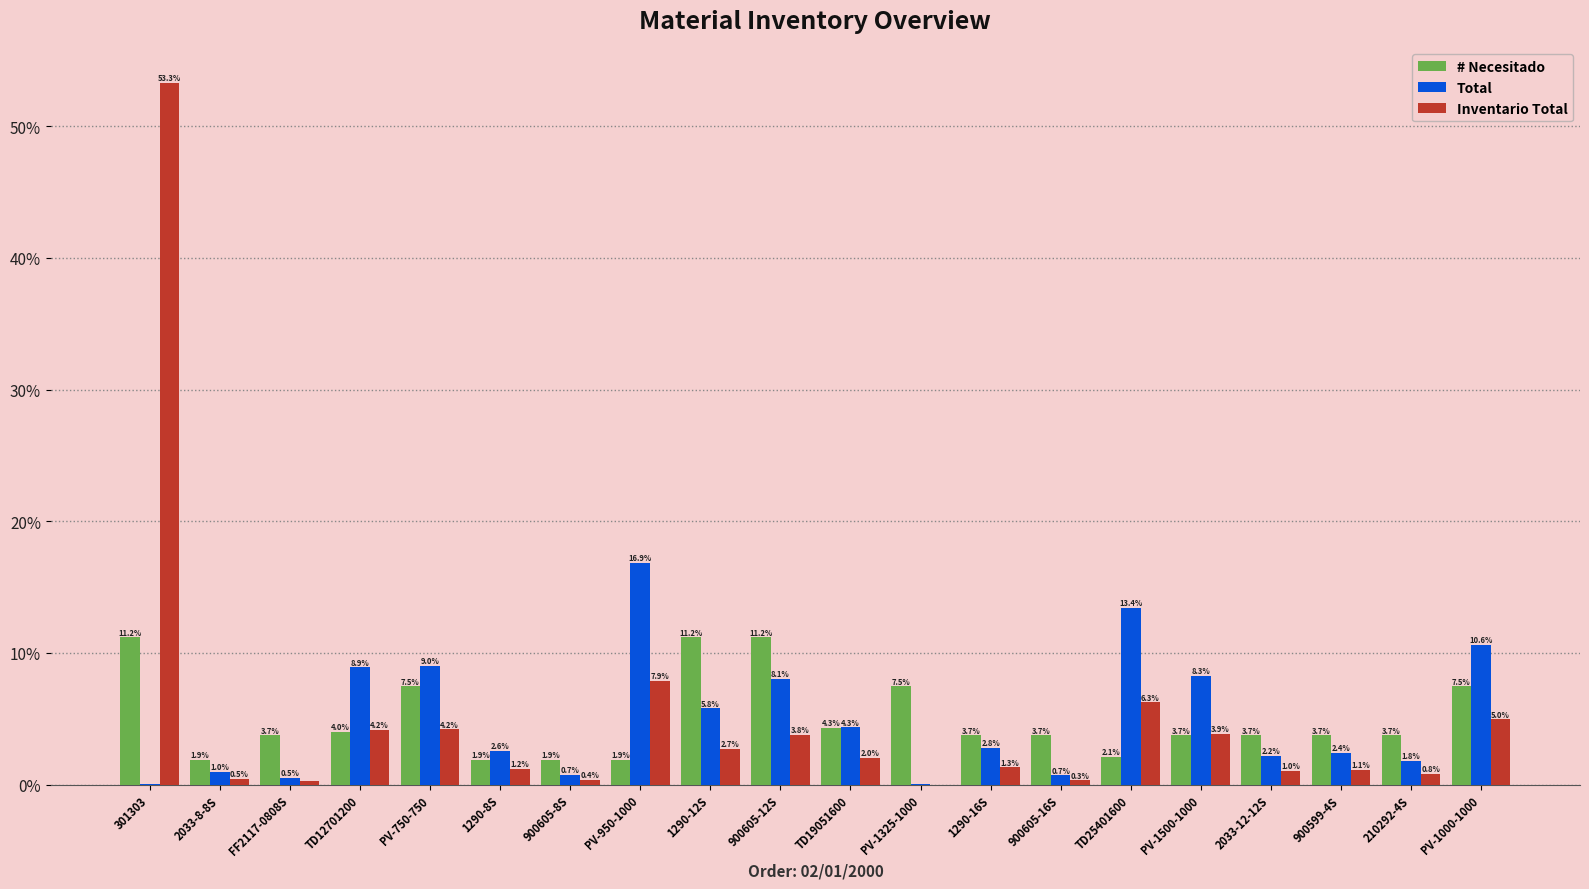

How many data points does each series have?

20